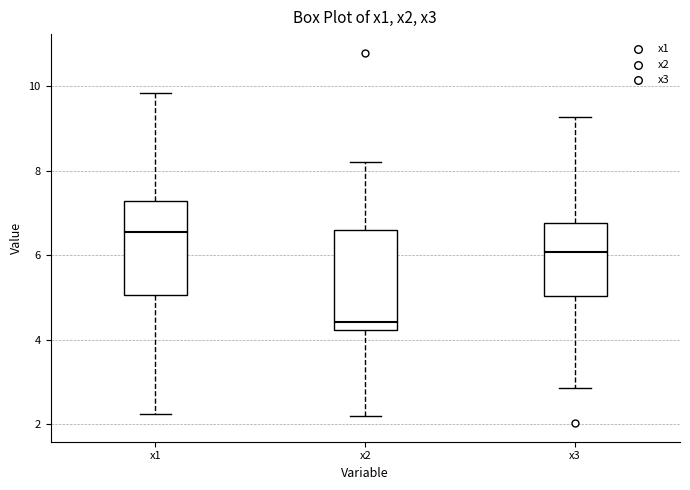

Reading left to right, read every box against the y-axis: the position of its median line, the range the box covers, and the ends of its whiskers. The values are not printed on the chart, so give them approximately, as read against the axis.

x1: median 6.6, box 5.0 to 7.2, whiskers 2.2 to 9.8
x2: median 4.4, box 4.2 to 6.6, whiskers 2.2 to 8.2
x3: median 6.0, box 5.0 to 6.8, whiskers 2.8 to 9.2